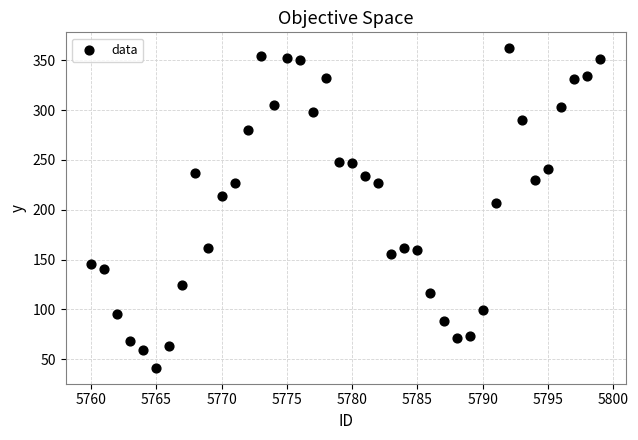

What is the range of X values (max minus min)?

39.0